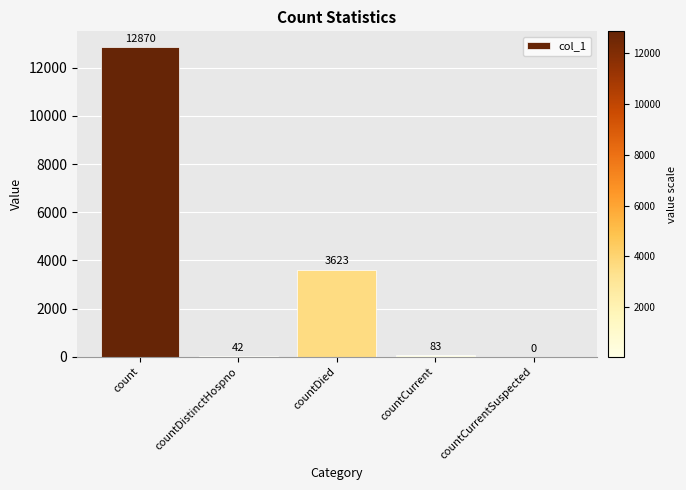

What is the greatest value displayed?

12870